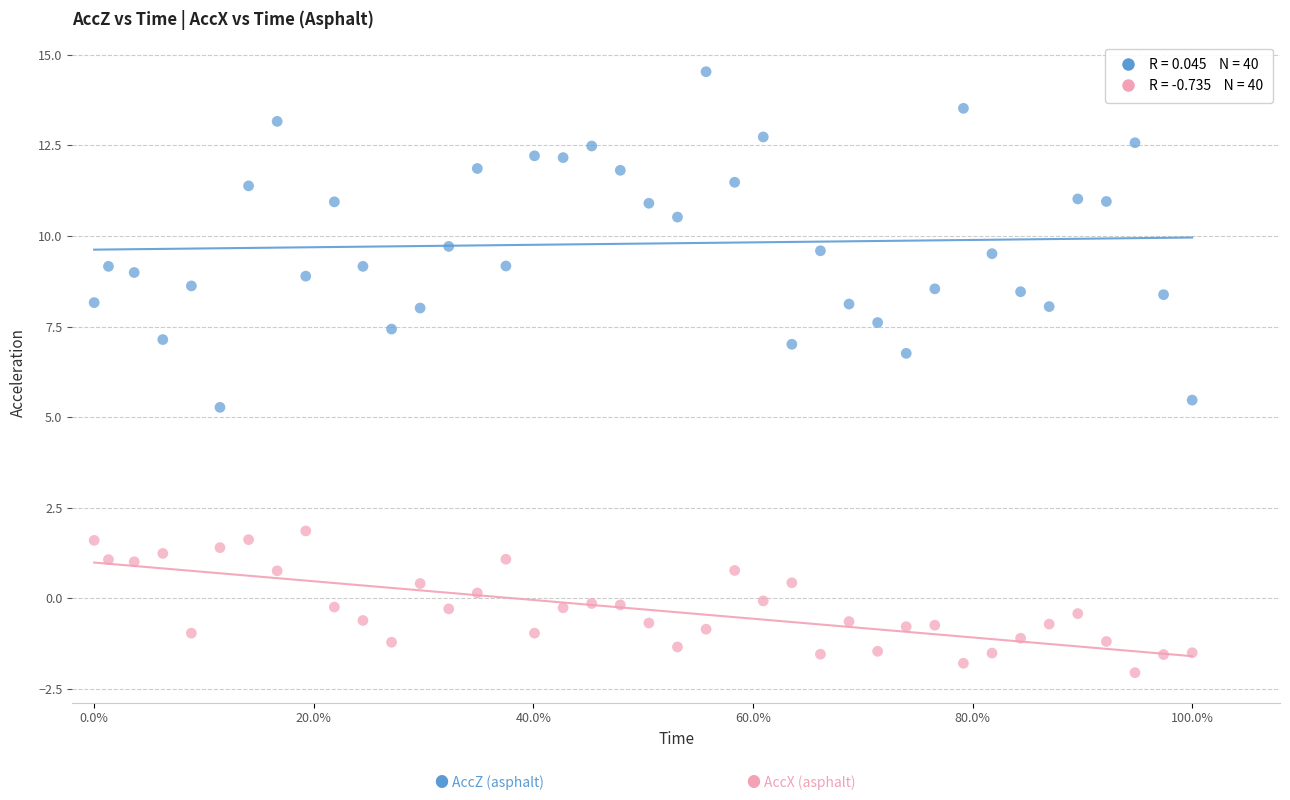

Across all data points, what is the range of X values (max minus min)?

1.0